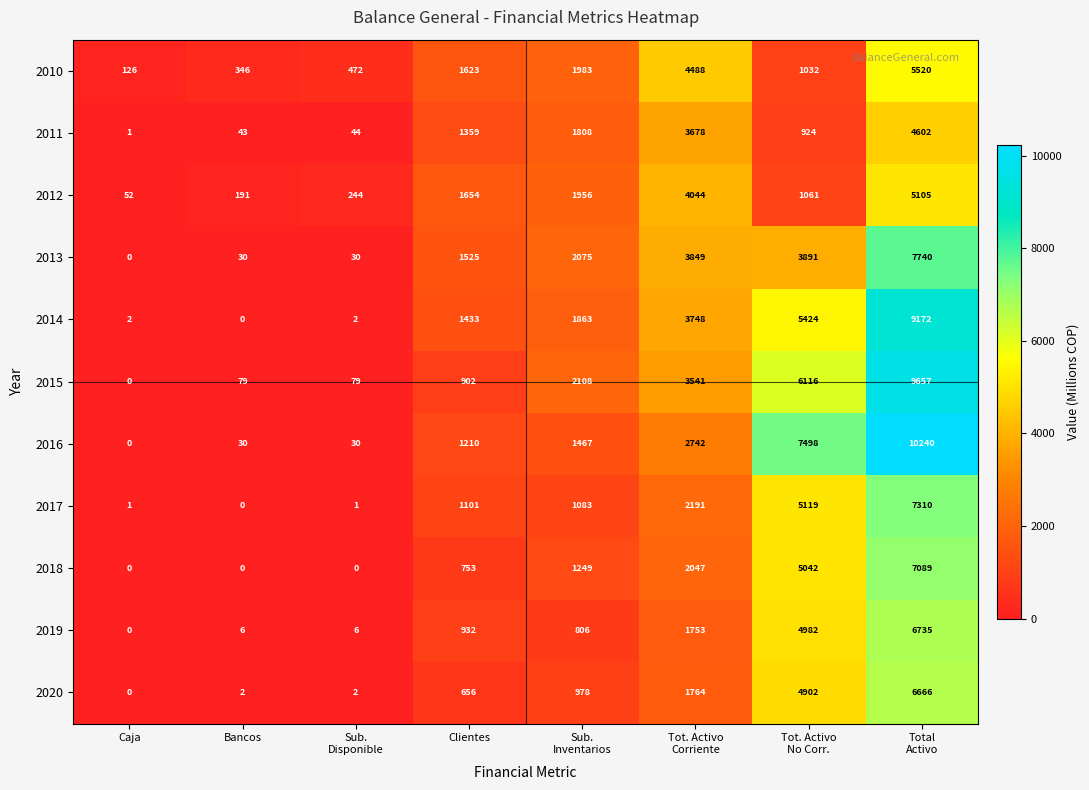

What is the spread (max minus min) of values at Tot. Activo
No Corr.?

6574